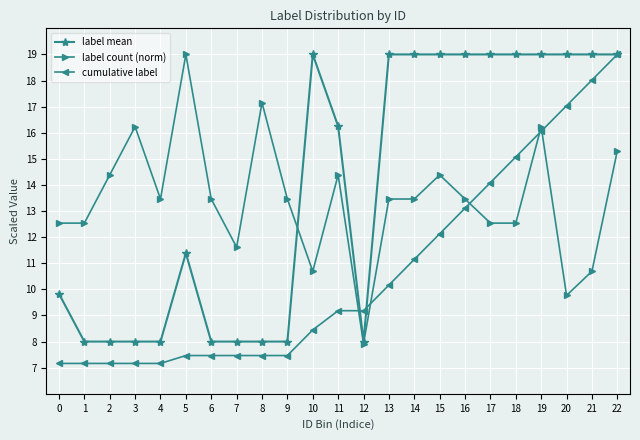

How many values in the cumulative label series are below 9?

11